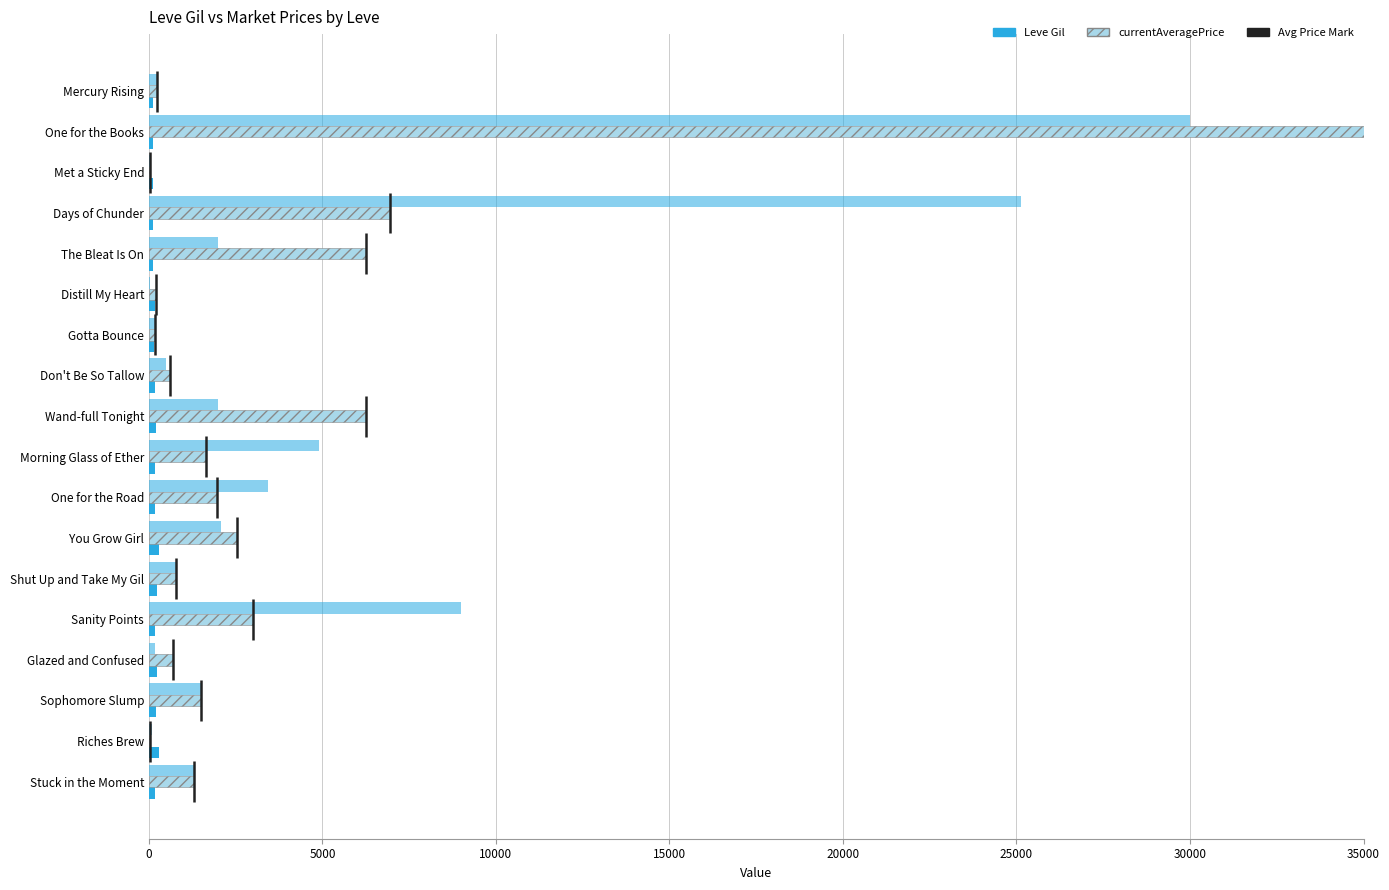

What is the sum of all Leve Gil values?

3160.0